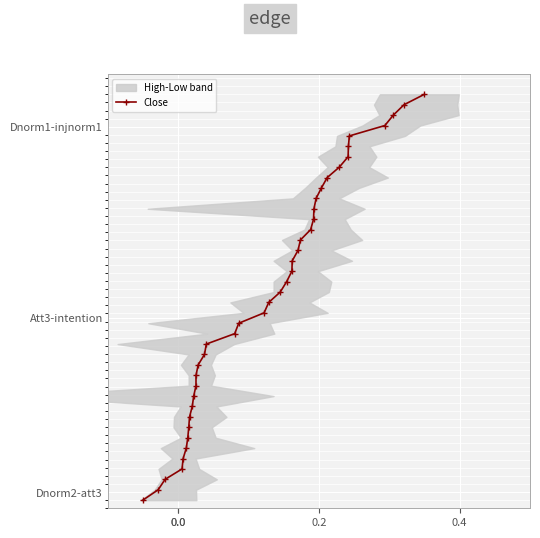

The chart shows a value of 0.3 at 22. True or false?

False